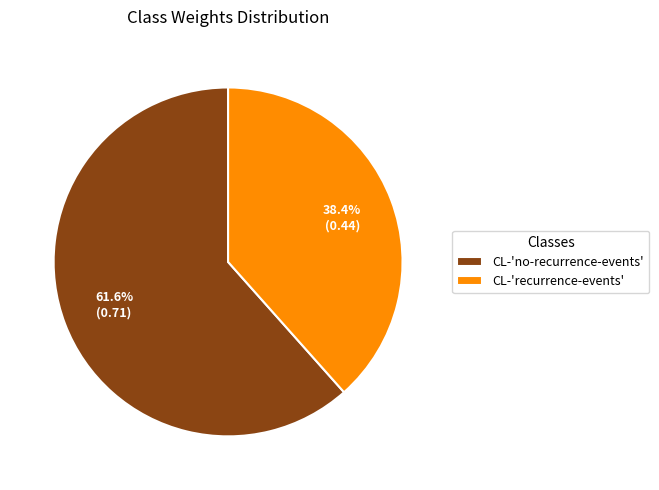

How many segments does this pie chart have?

2